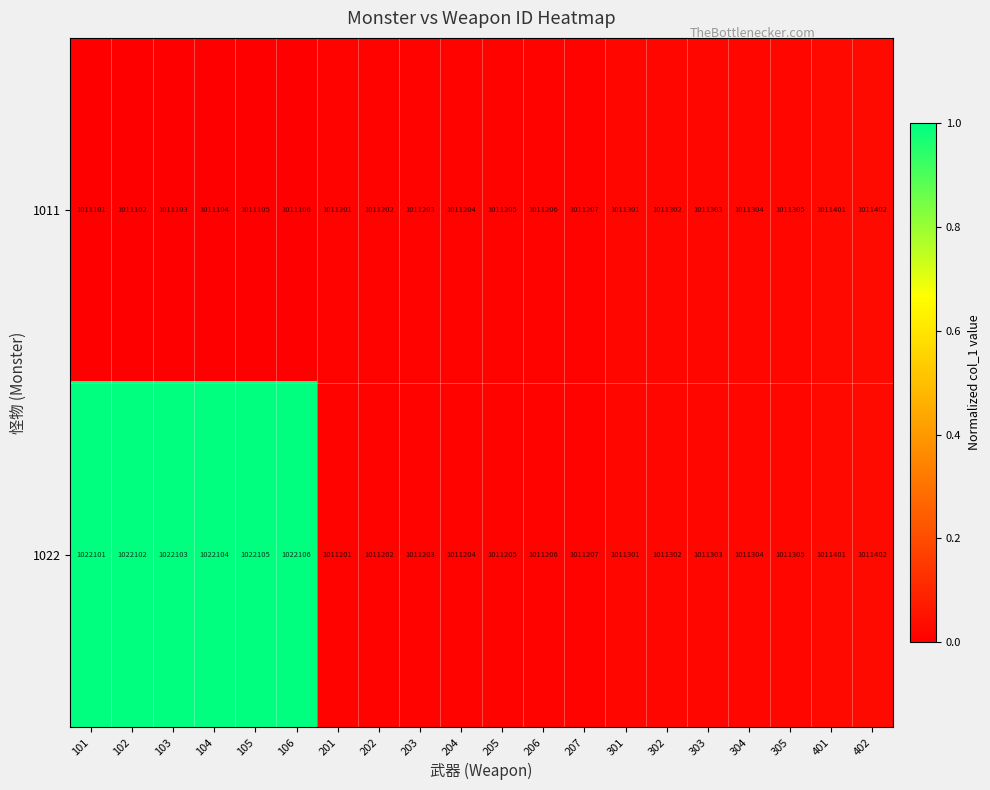

Which series has the largest total across all categories?

1022